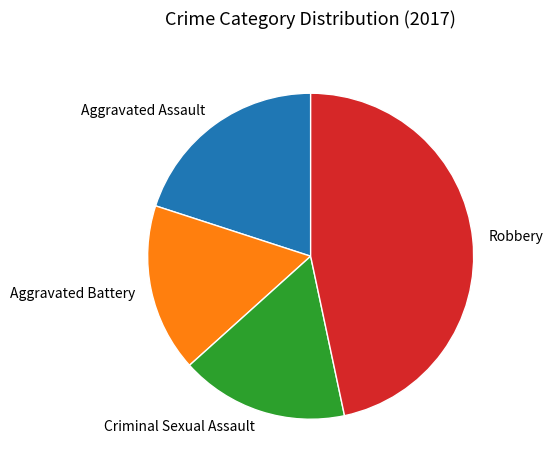

How many segments does this pie chart have?

4